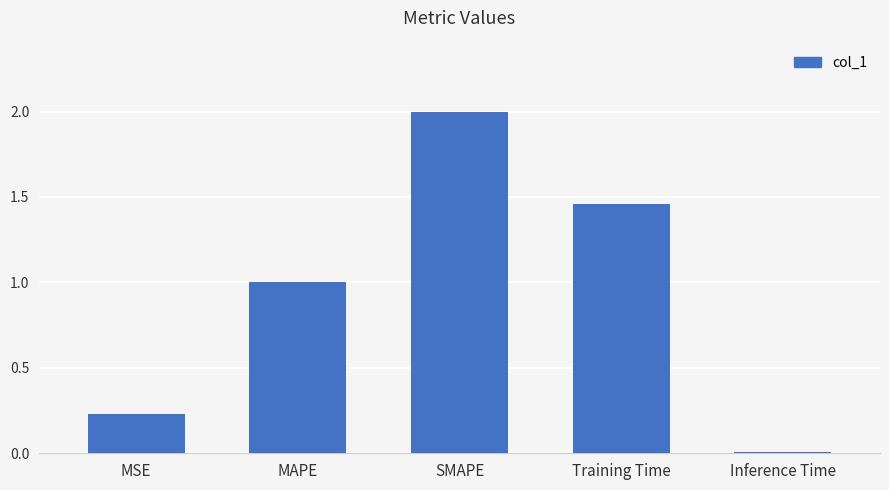

At which label is the value closest to 1?

MAPE